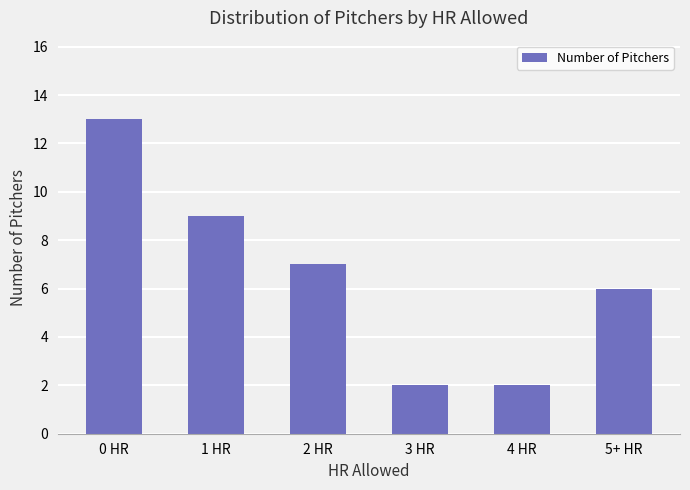

Which category has the highest value across all series?

0 HR